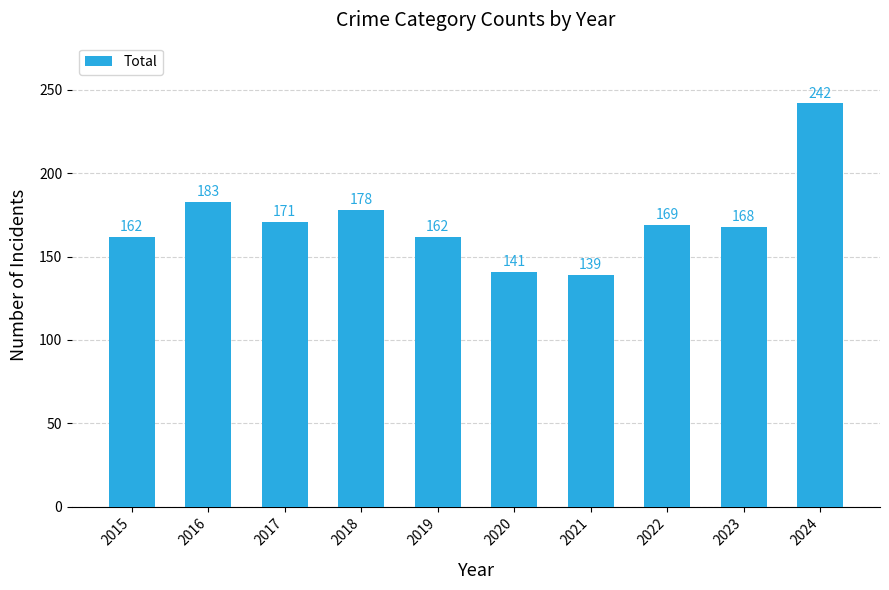

Read the value at 2017, to the nearest 10.

170